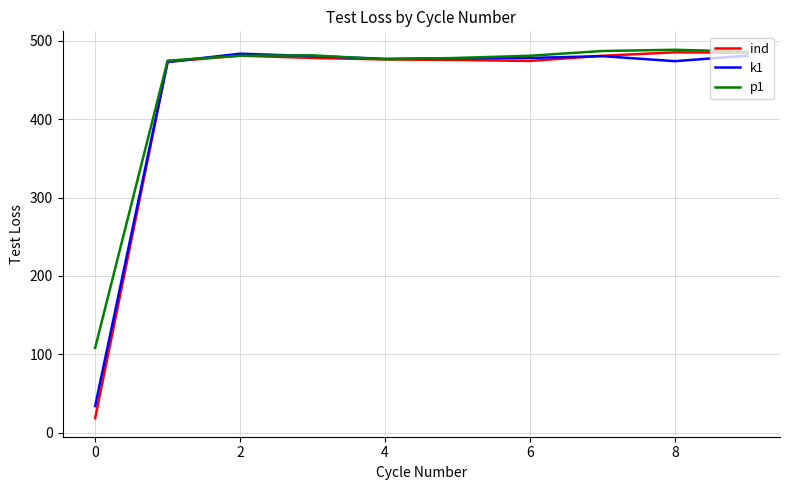

Which series has the largest range (max minus min)?

ind